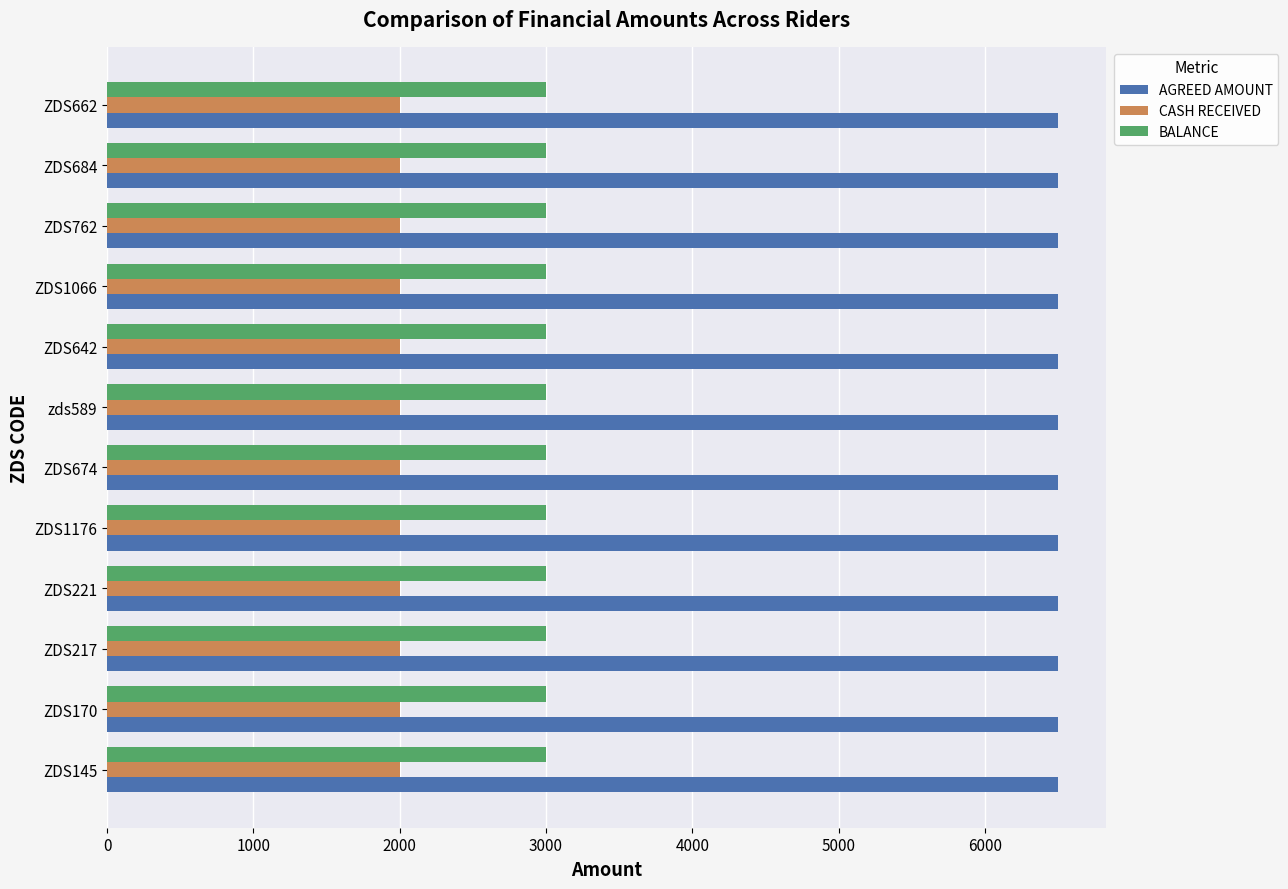

Rank the series by their maximum value, from highest to lowest.

AGREED AMOUNT, BALANCE, CASH RECEIVED